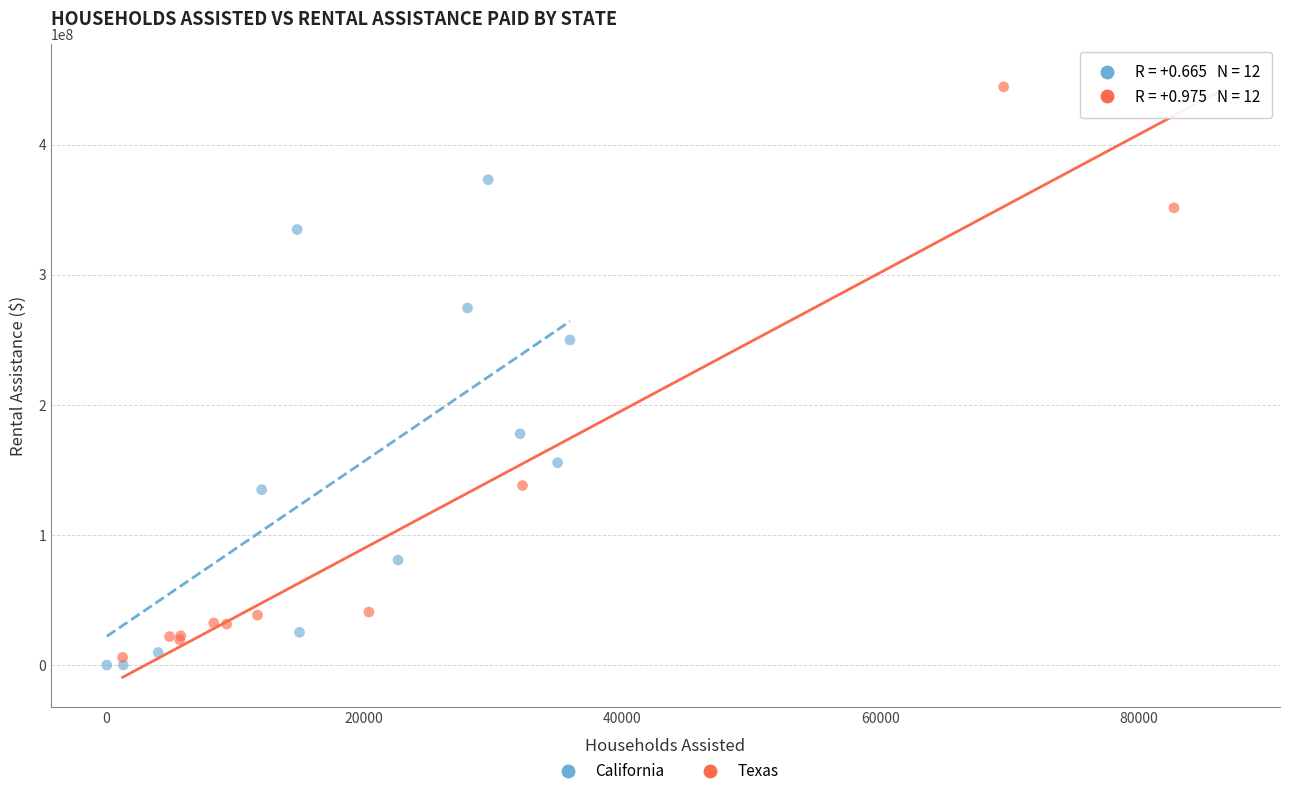

Which series has the largest Y range (max minus min)?

Texas